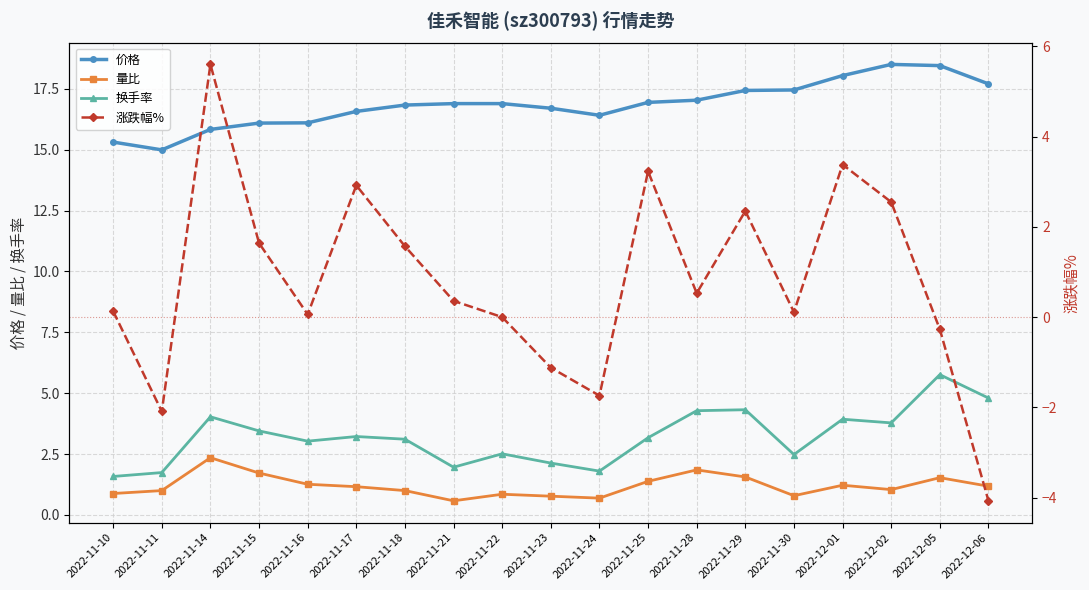

What is the maximum value shown in the chart?

18.5